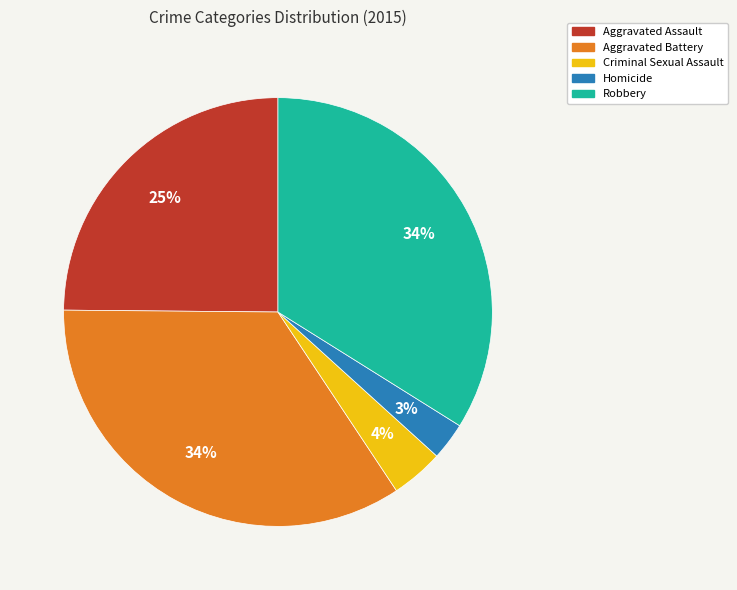

Which slice is the smallest?

Homicide